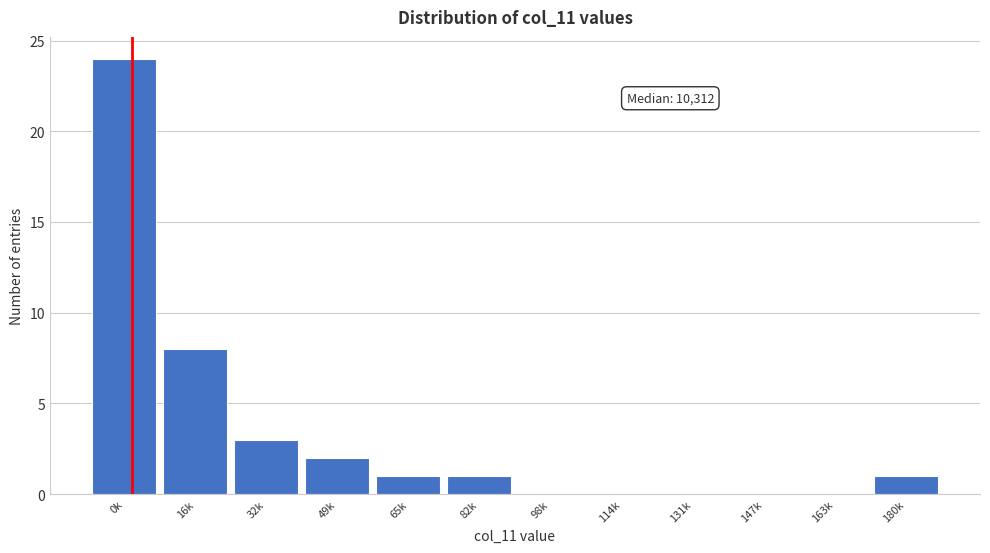

Reading left to right, transcribe all the data shown in this chart.

0k=24	16k=8	32k=3	49k=2	65k=1	82k=1	98k=0	114k=0	131k=0	147k=0	163k=0	180k=1